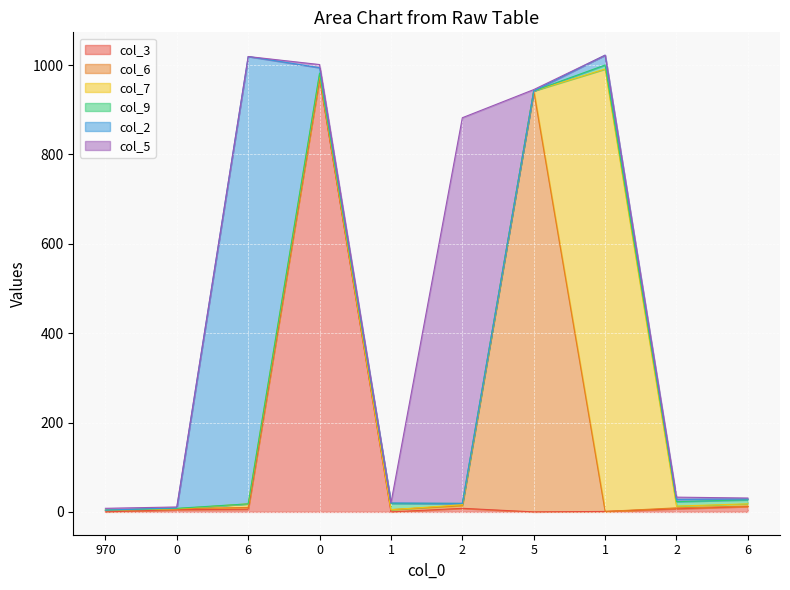

Reading left to right, extract all data points from this chart.

col_3: 970=0	0=5	6=6	0=971	1=0	2=8	5=0	1=1	2=7	6=12
col_6: 970=3	0=2	6=4	0=0	1=5	2=6	5=942	1=0	2=2	6=1
col_7: 970=1	0=0	6=8	0=9	1=0	2=2	5=0	1=990	2=4	6=5
col_9: 970=0	0=1	6=0	0=2	1=14	2=3	5=0	1=9	2=10	6=9
col_2: 970=0	0=1	6=1001	0=12	1=1	2=0	5=0	1=22	2=5	6=2
col_5: 970=4	0=2	6=0	0=7	1=0	2=863	5=3	1=0	2=5	6=2